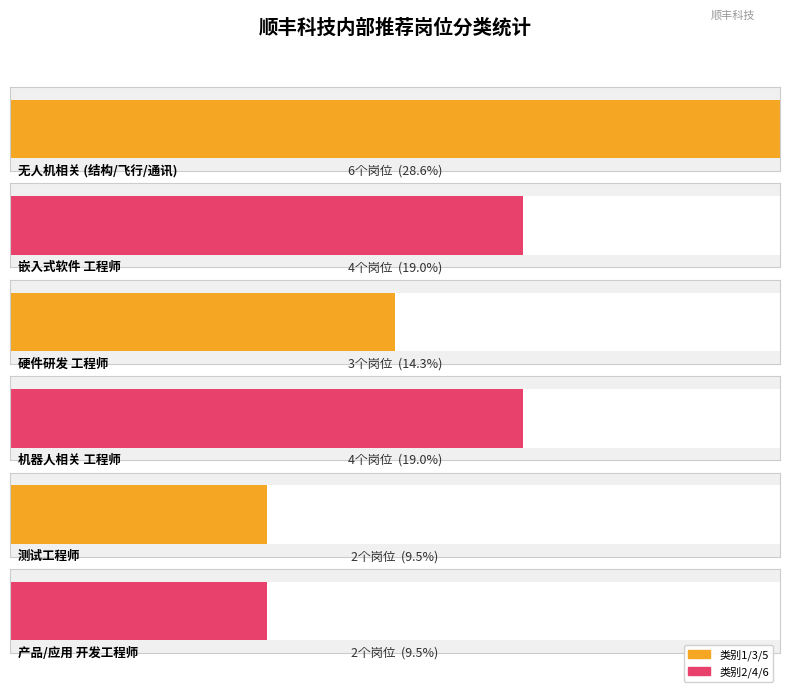

How many values are below 4?

3